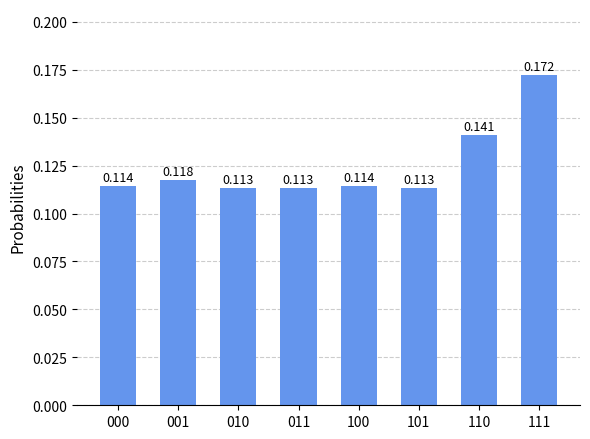

Read the value at 111.

0.2